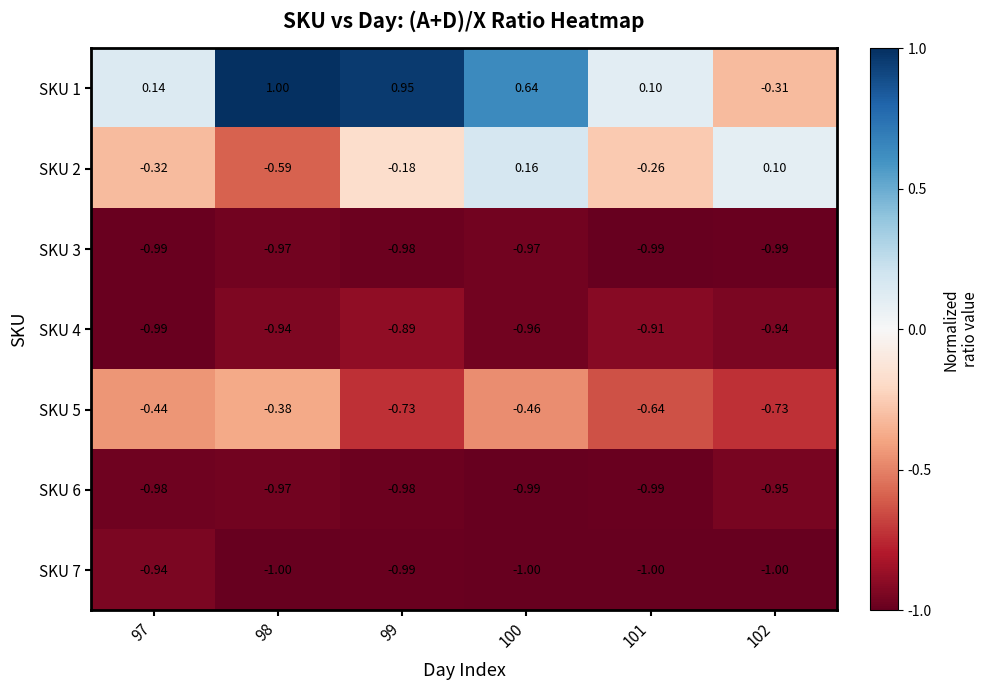

How many categories are shown in the chart?

6